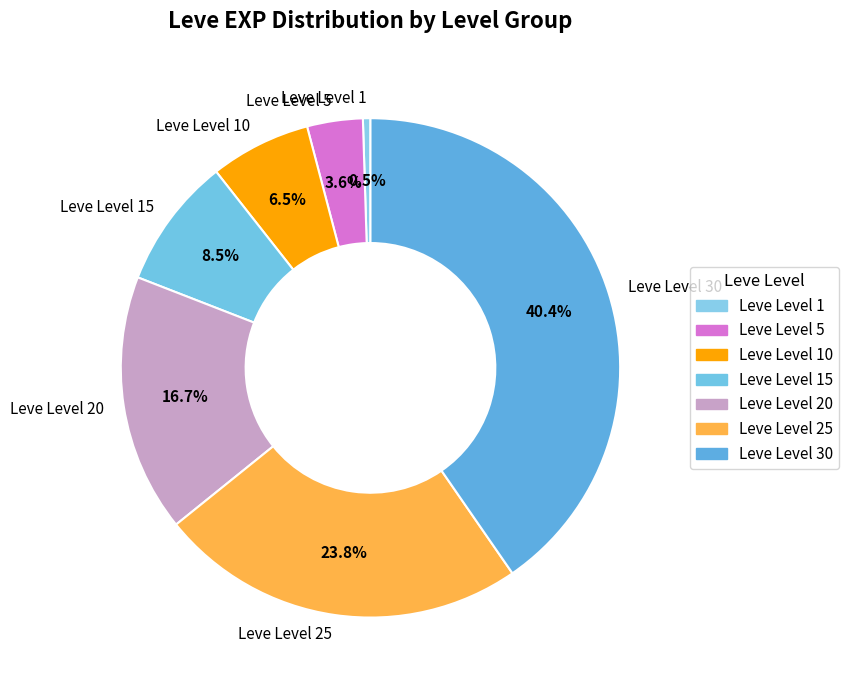

Is there a majority slice in this chart?

No